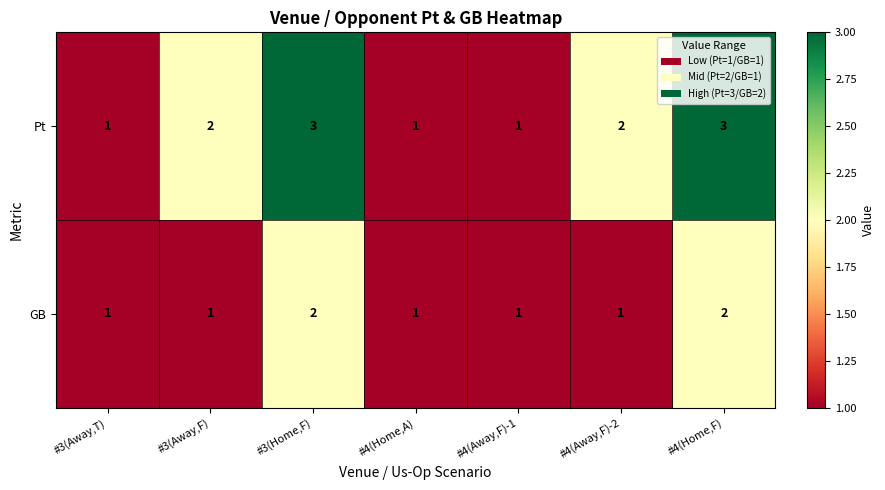

Count the GB values in the range 1 to 2.

7